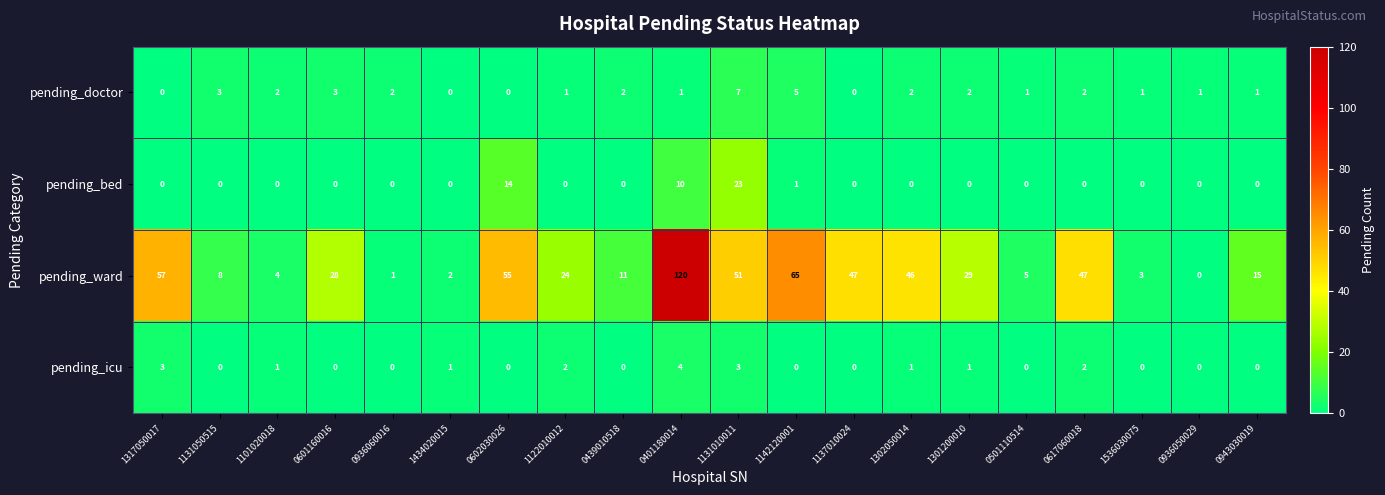

The value of pending_doctor at 0617060018 is 2. True or false?

True